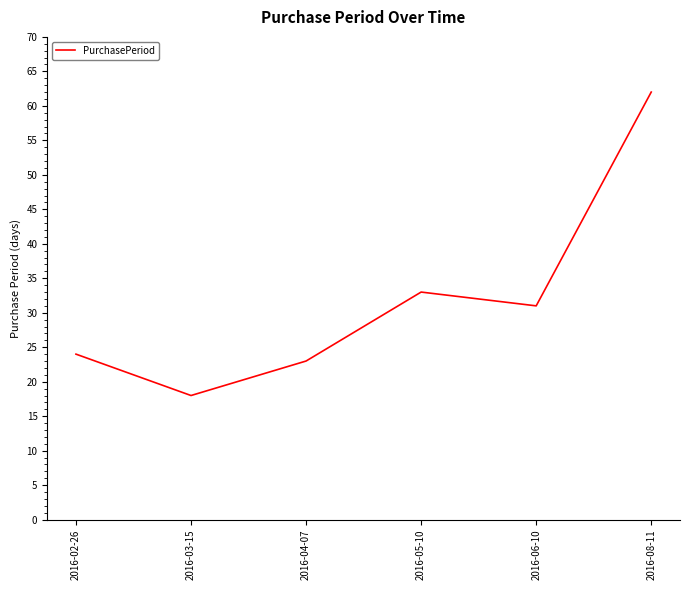

True or false: the data has more than 0 interior local peaks.

True